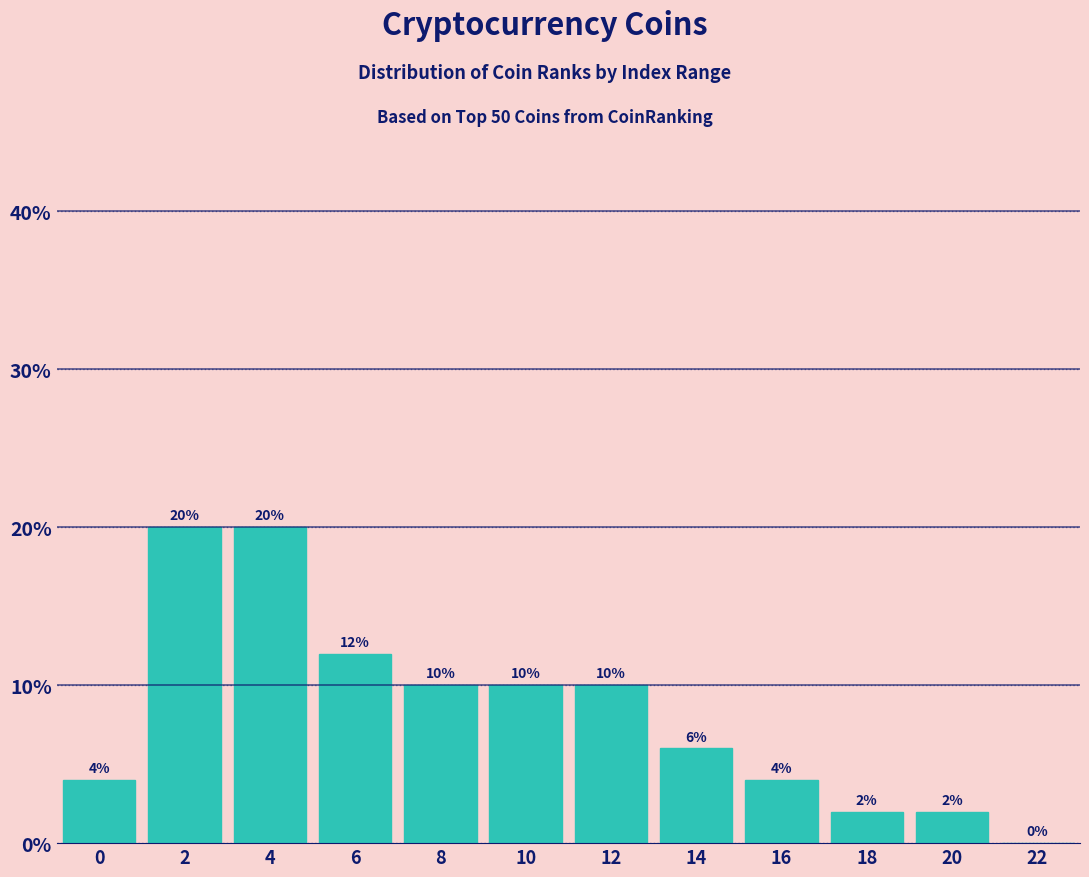

Reading left to right, extract all data points from this chart.

0=4	2=20	4=20	6=12	8=10	10=10	12=10	14=6	16=4	18=2	20=2	22=0